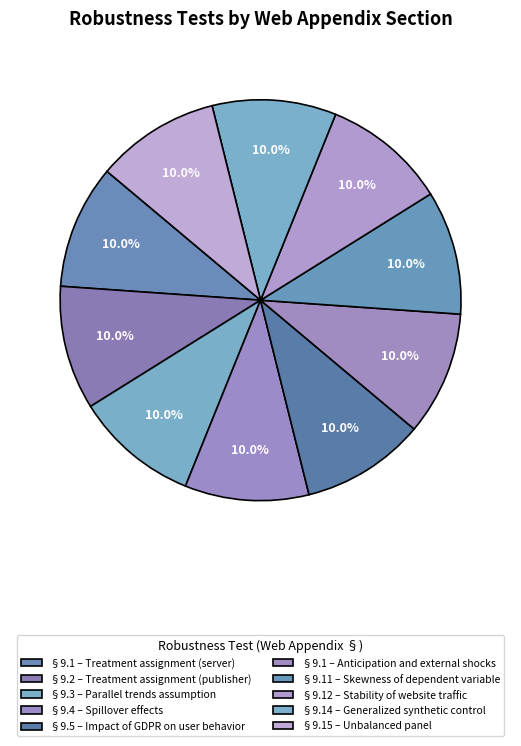

Which category has the biggest portion of the pie?

Impact of GDPR on user behavior